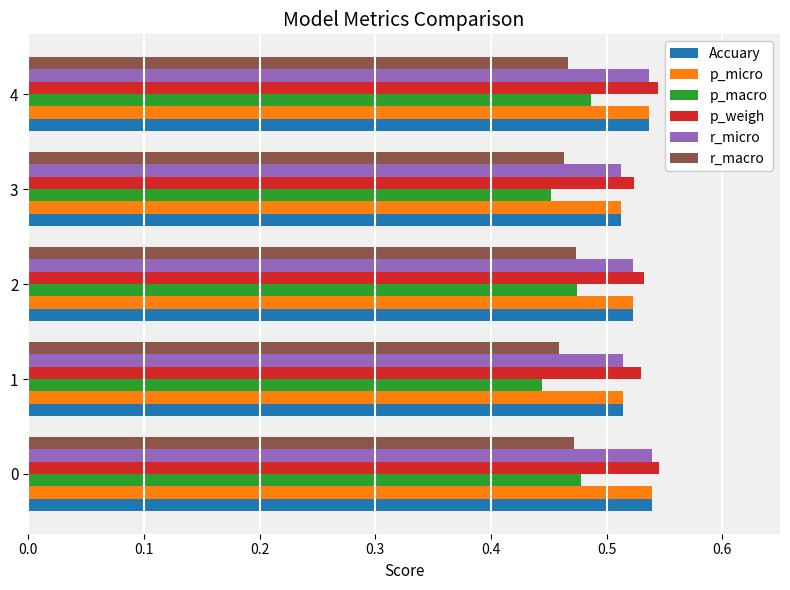

How many p_macro values are between 0 and 1?

5